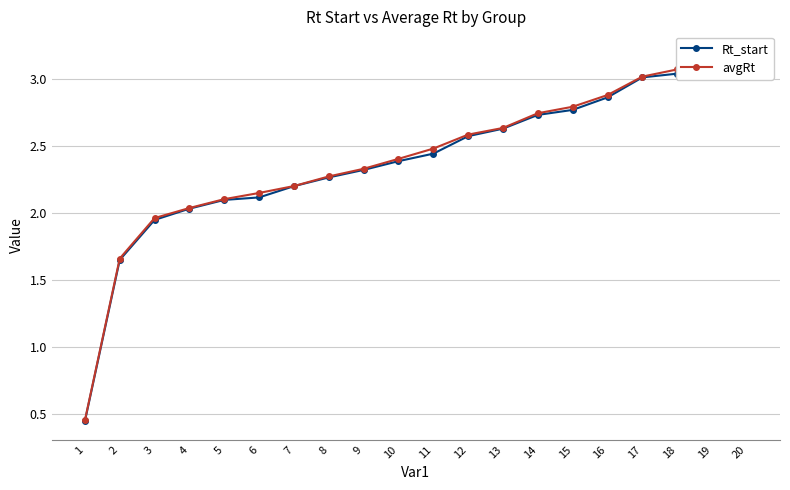

What is the sum of all Rt_start values?

47.9